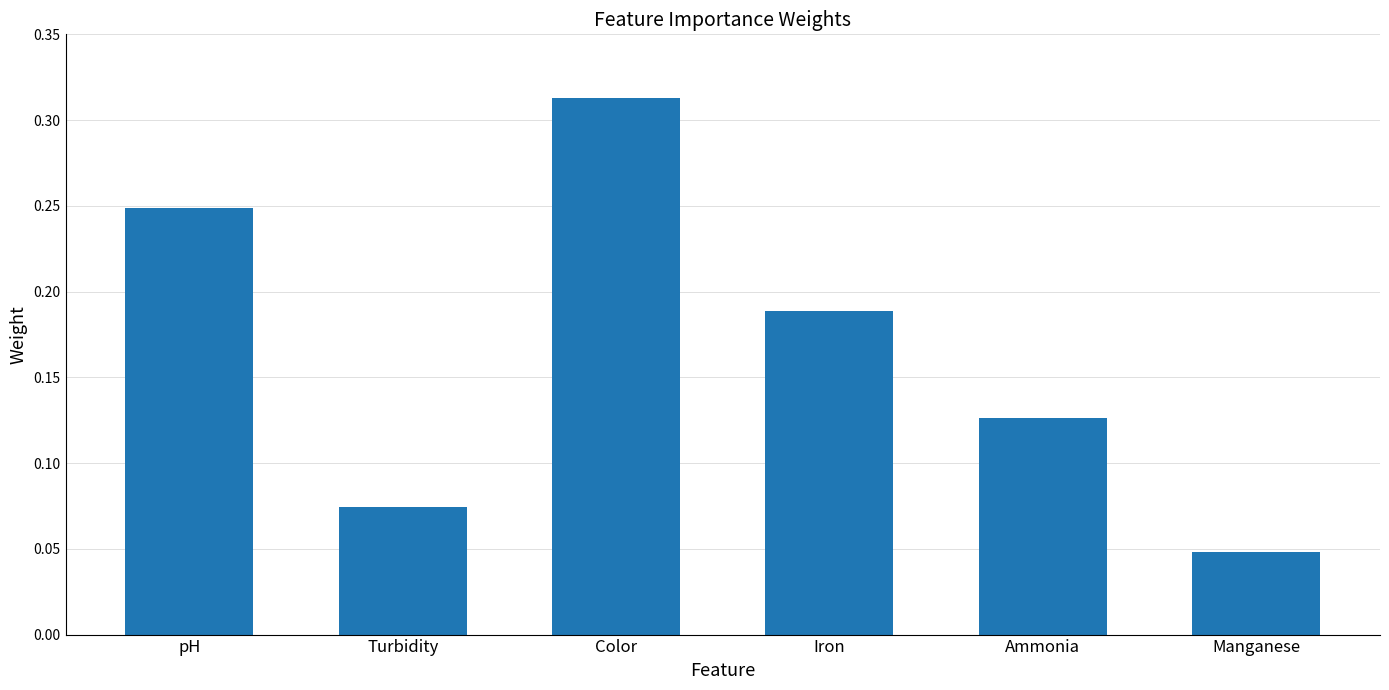

What is the label of the 2nd bar from the right?

Ammonia